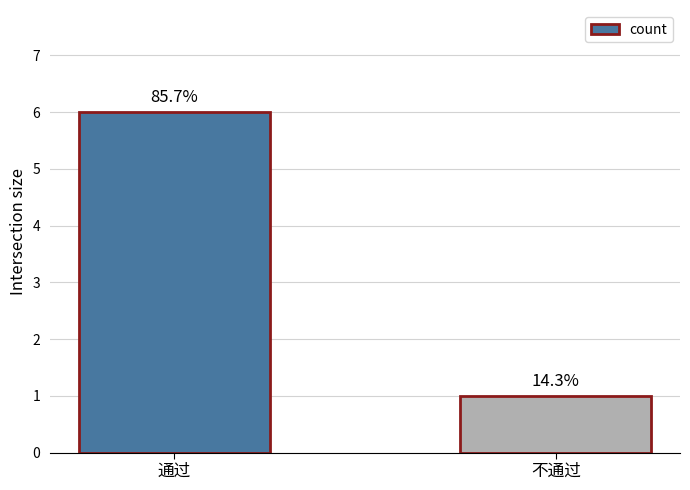

The value at 通过 is 2. True or false?

False